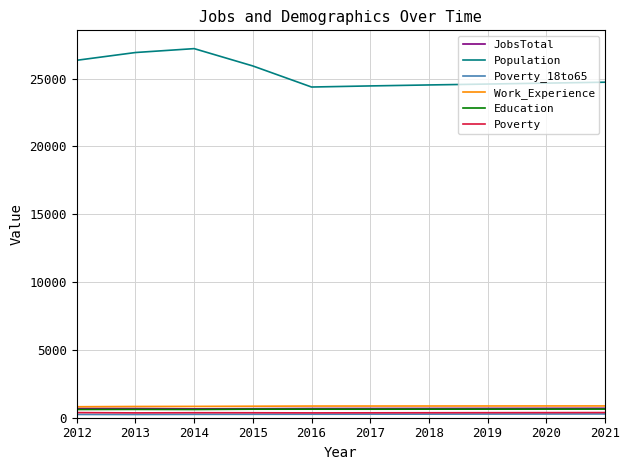

Which label corresponds to the largest value in the chart?

2014